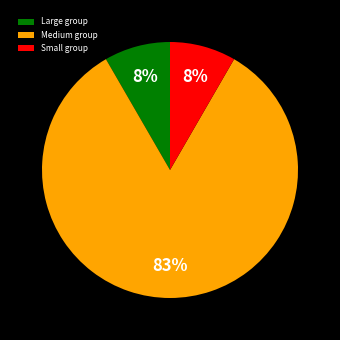

Is it true that Small group is 18% of the pie?

False